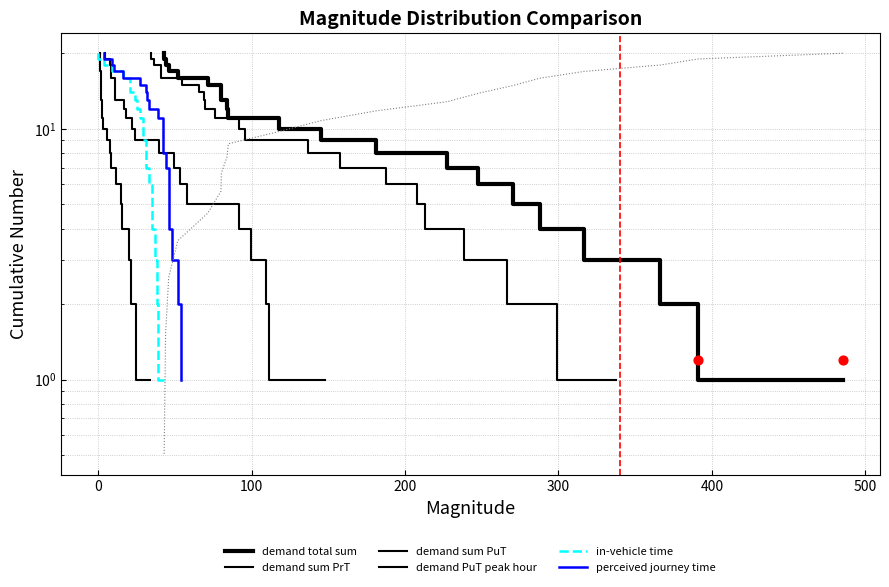

Which series has the largest Y range (max minus min)?

demand total sum